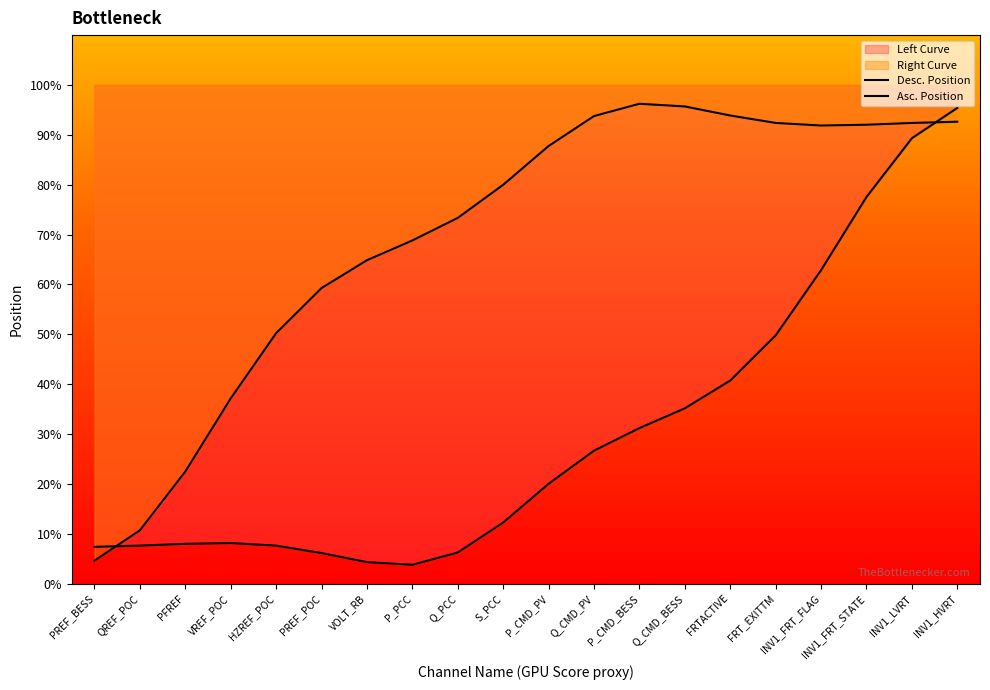

At which category does Asc. Position reach its first local valley?

INV1_FRT_FLAG